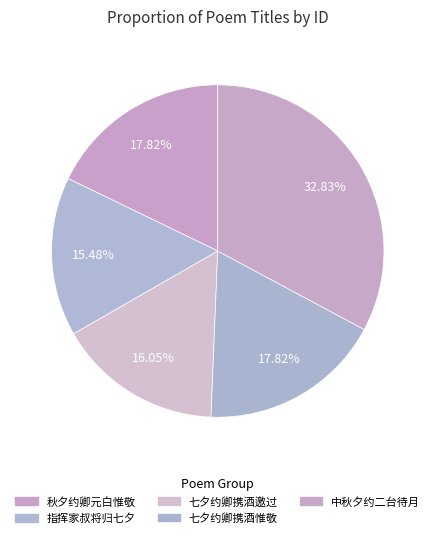

Rank the categories by value from highest to lowest.

中秋夕约二台待月于齐云楼夜深月方渐出亦未免有微云掩映也, 秋夕约卿元白惟敬同集小斋闻新雁得年字, 七夕约卿携酒惟敬同过得凉字, 七夕约卿携酒邀过桢伯馆, 指挥家叔将归七夕约李士敬昆仲同饯